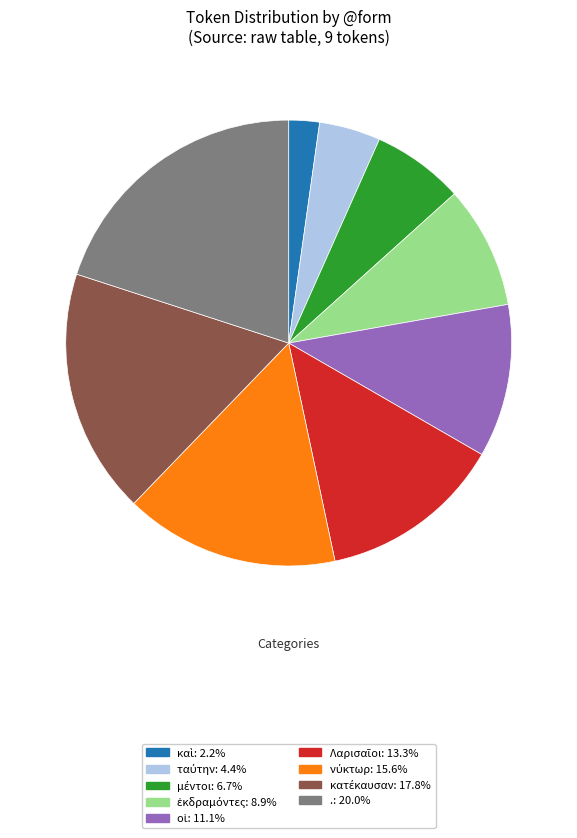

What is the largest slice in the pie chart?

.